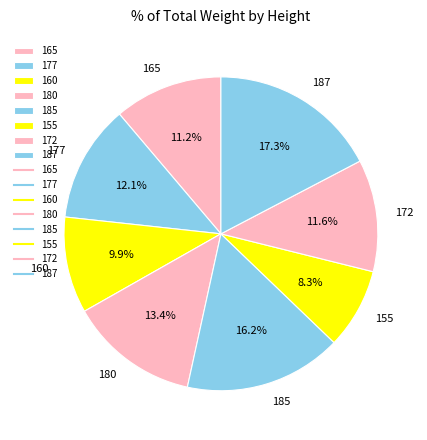

How many slices are in this pie chart?

8